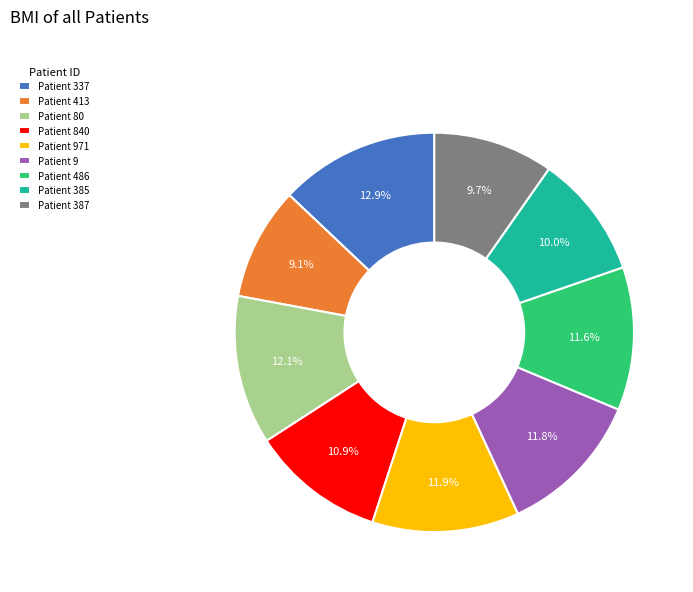

What is the ratio of the value at Patient 80 to the value at Patient 971?

1.0